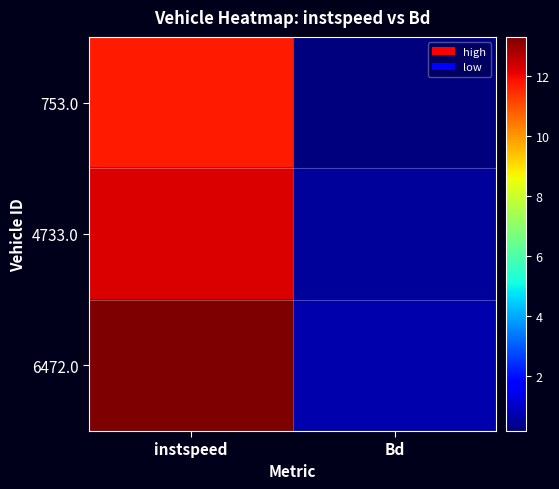

What is the greatest value displayed?

13.3